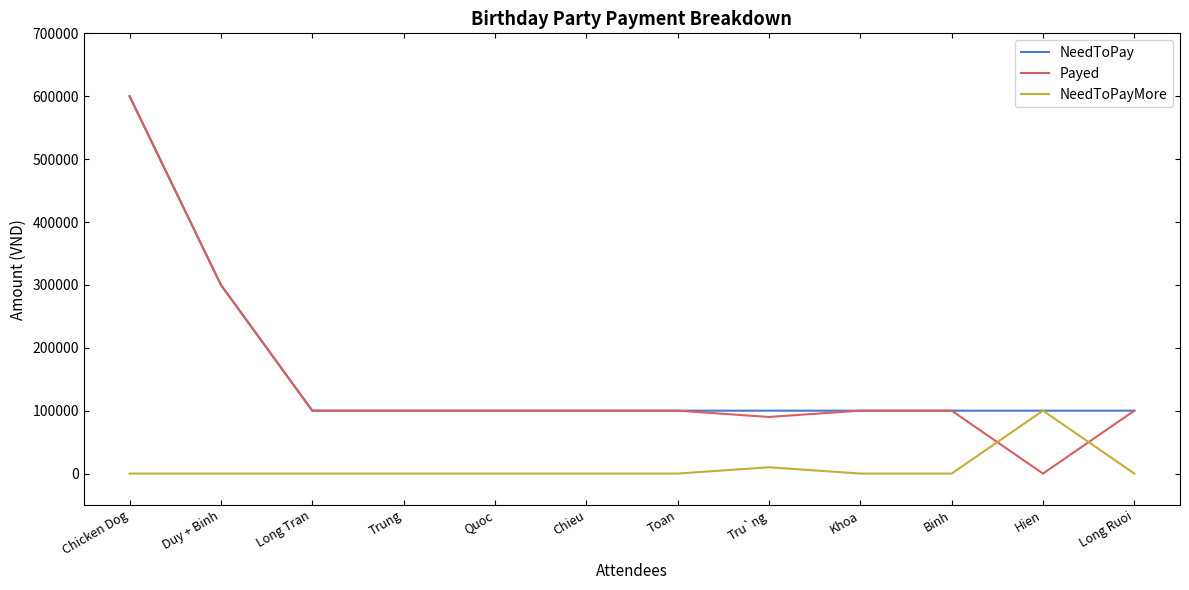

At which category is the sum across all series the highest?

Chicken Dog